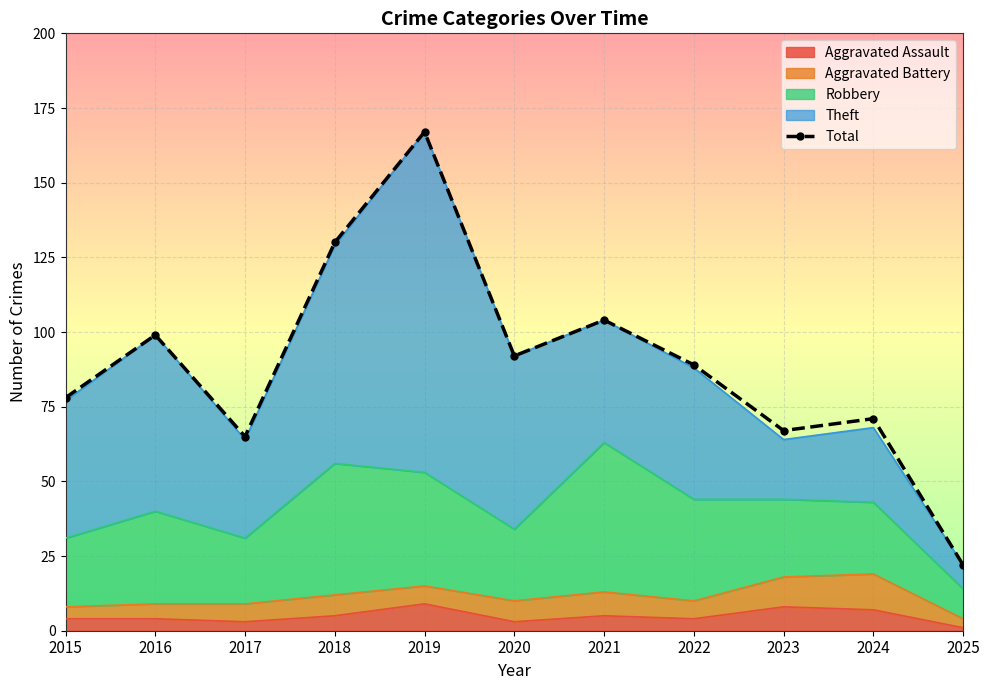

At which label does the data first exceed 89?

2016